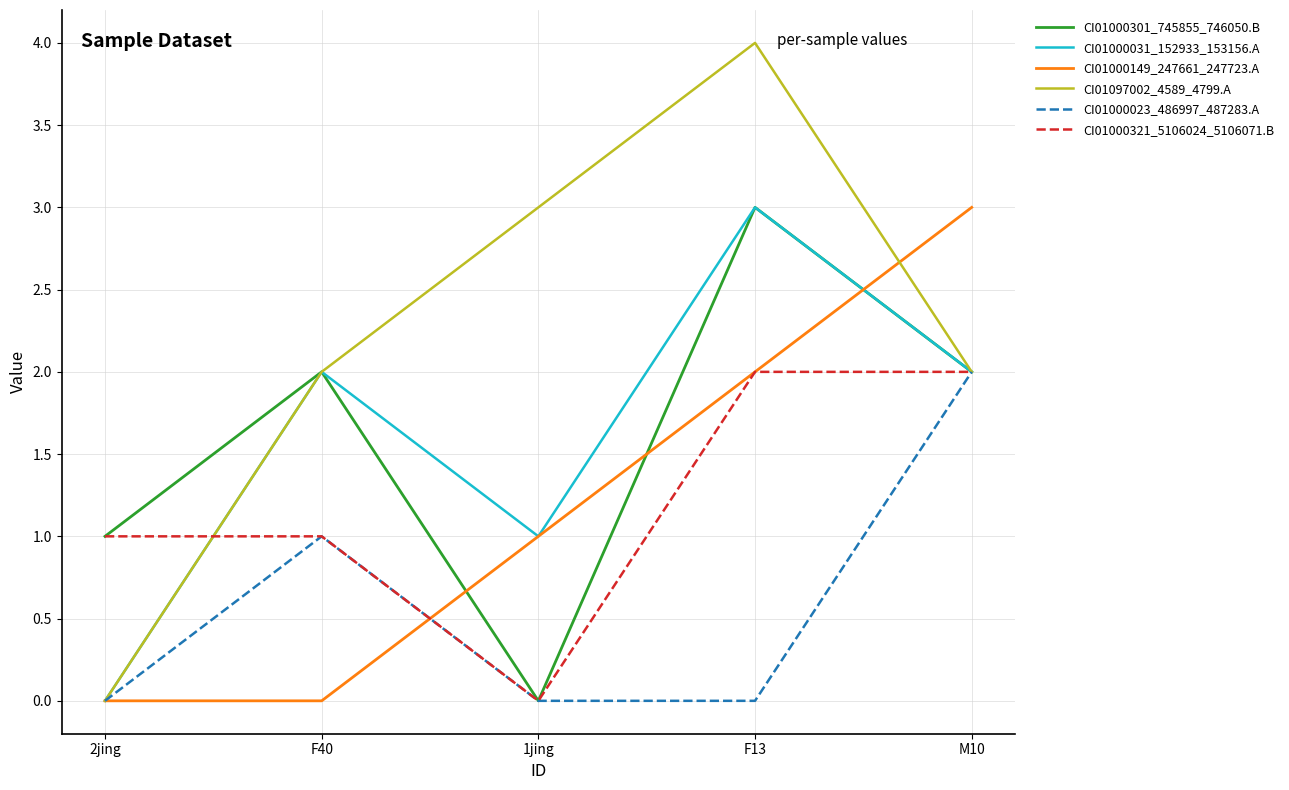

Read the CI01000031_152933_153156.A value at F13.

3